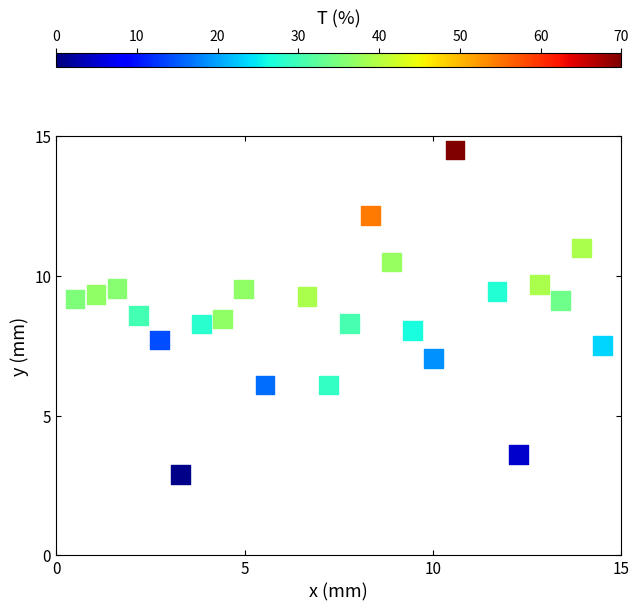

What is the range of Y values (max minus min)?

11.6